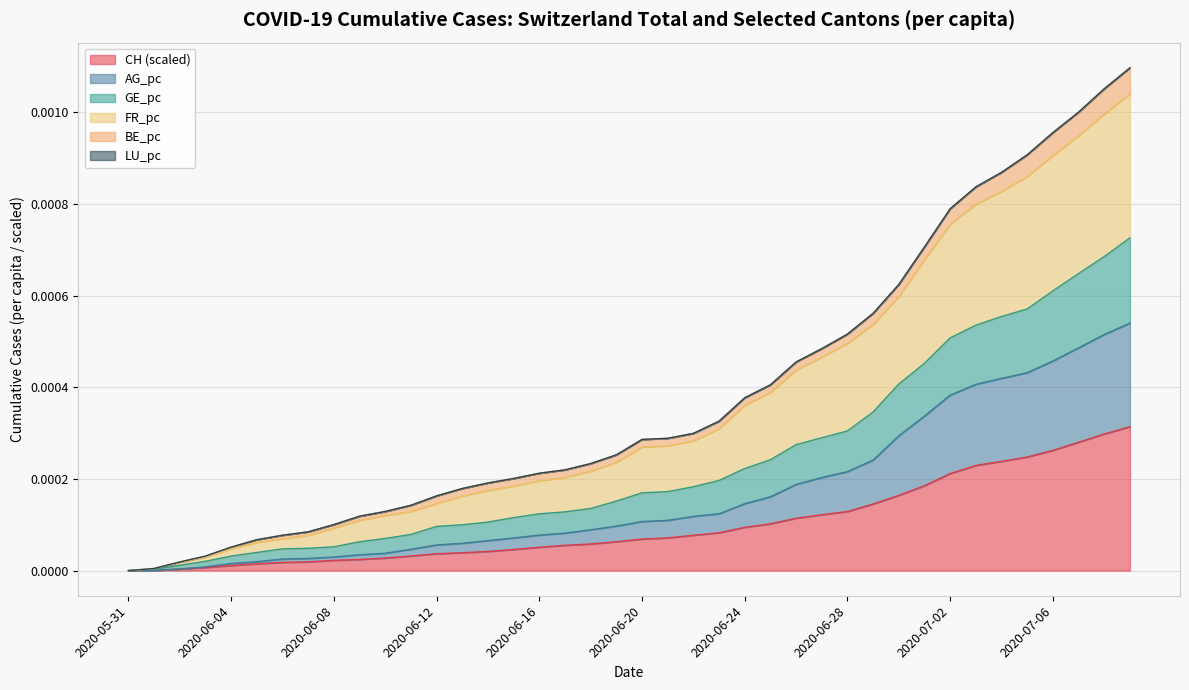

What position from the left is 2020-06-18?

19